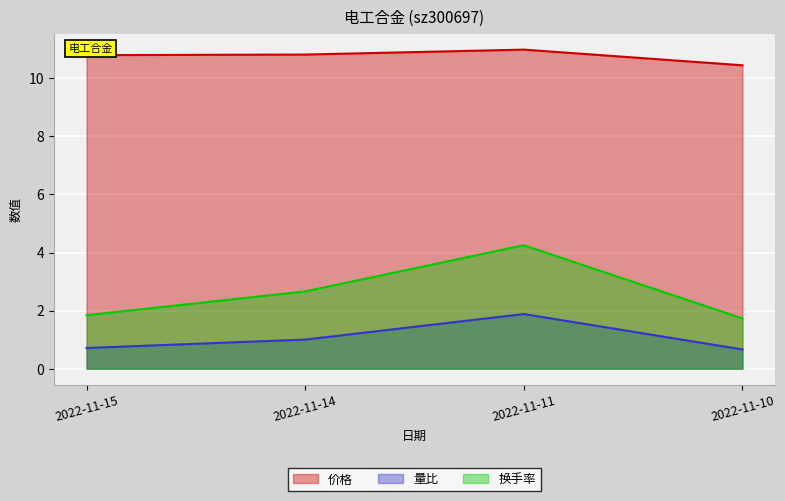

What is the difference between the 价格 values at 2022-11-15 and 2022-11-10?

0.4